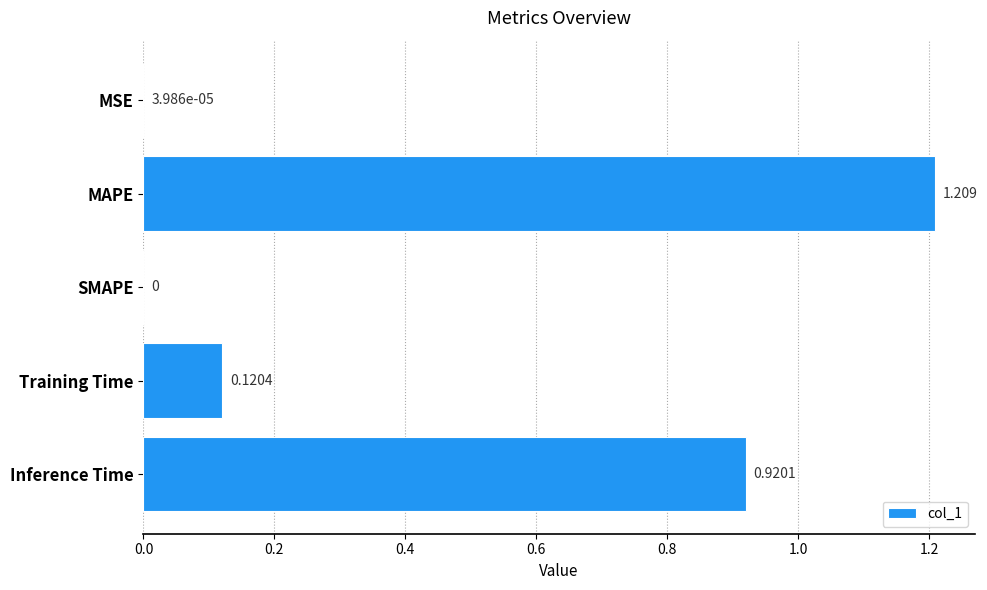

Which label corresponds to the largest value in the chart?

MAPE